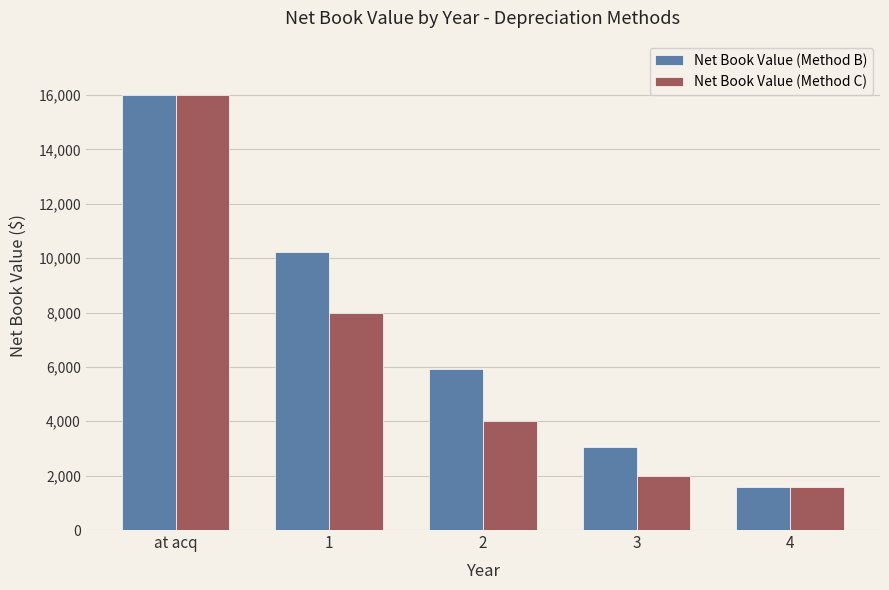

What is the spread (max minus min) of values at 1?

2240